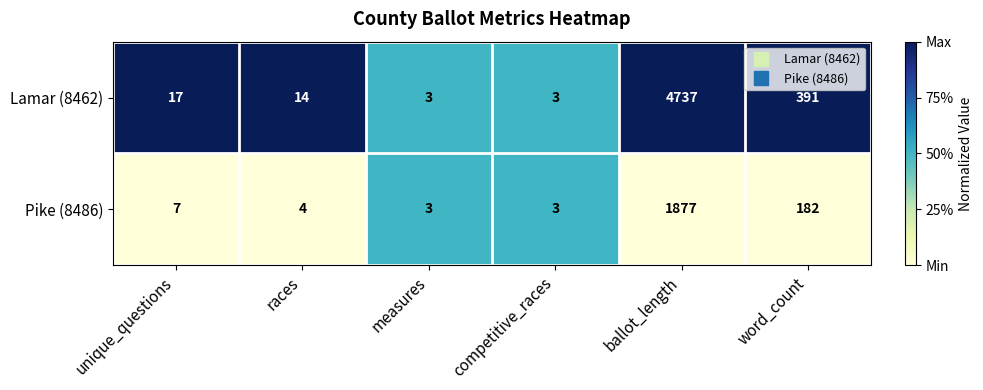

List the series in order of their peak value, highest first.

Lamar (8462), Pike (8486)